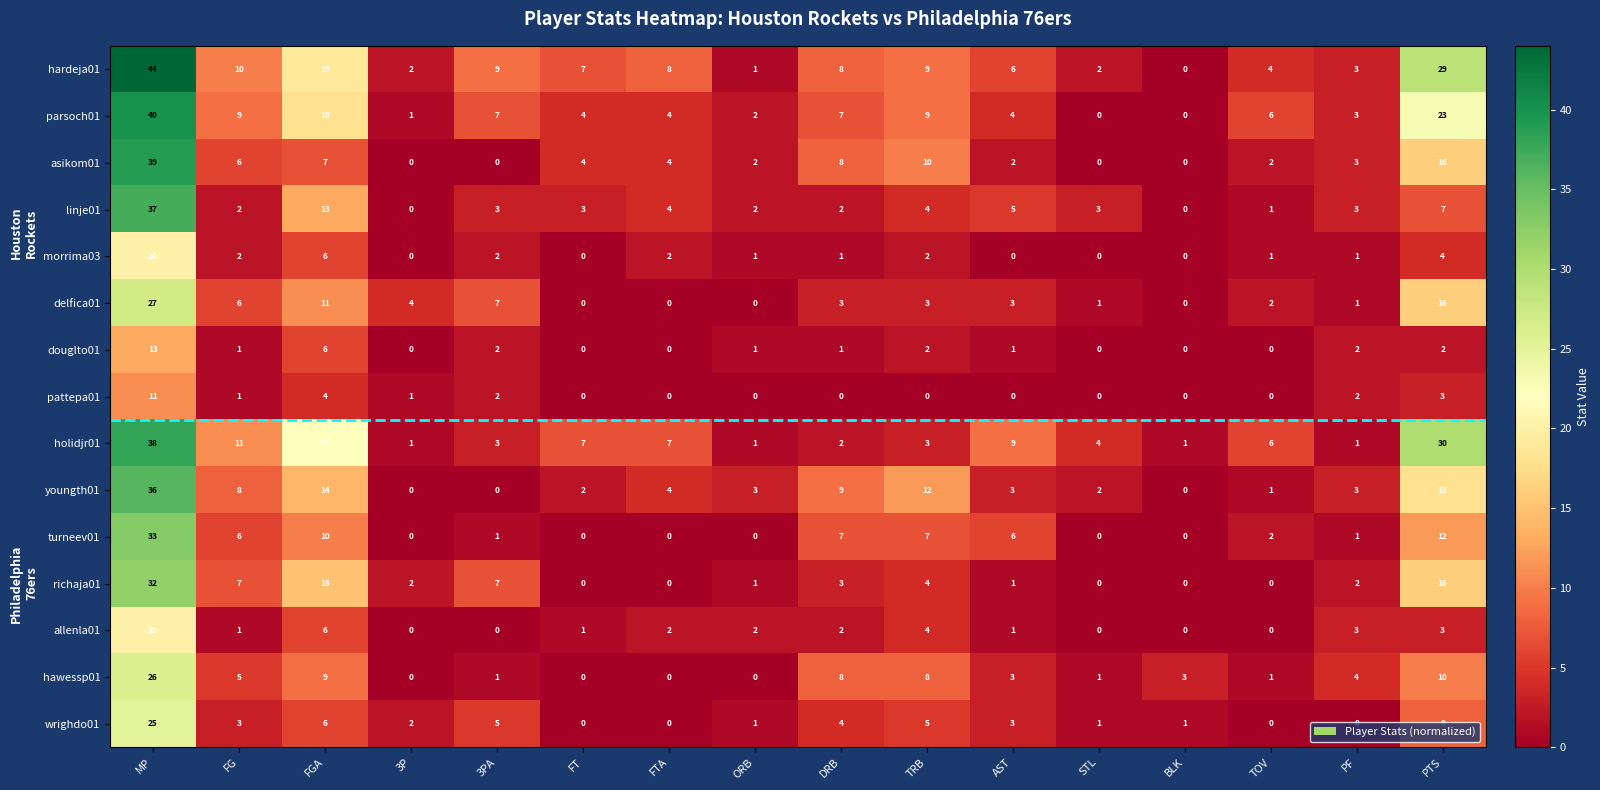

The asikom01 series shows 5 at DRB. True or false?

False